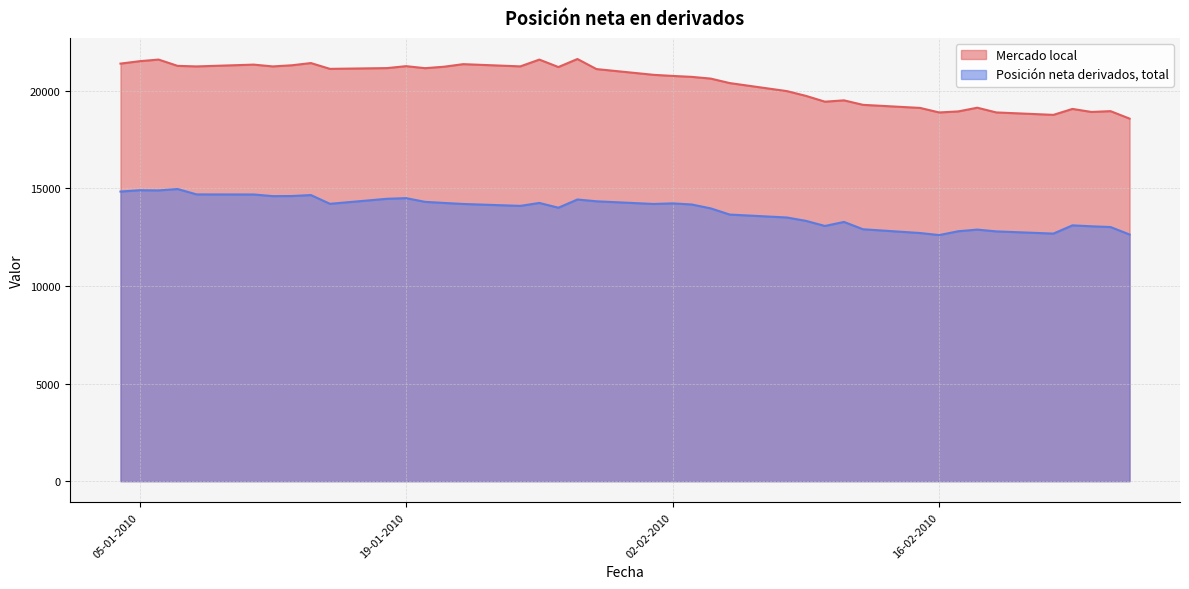

At which category does Mercado local reach its first local peak?

06-01-2010